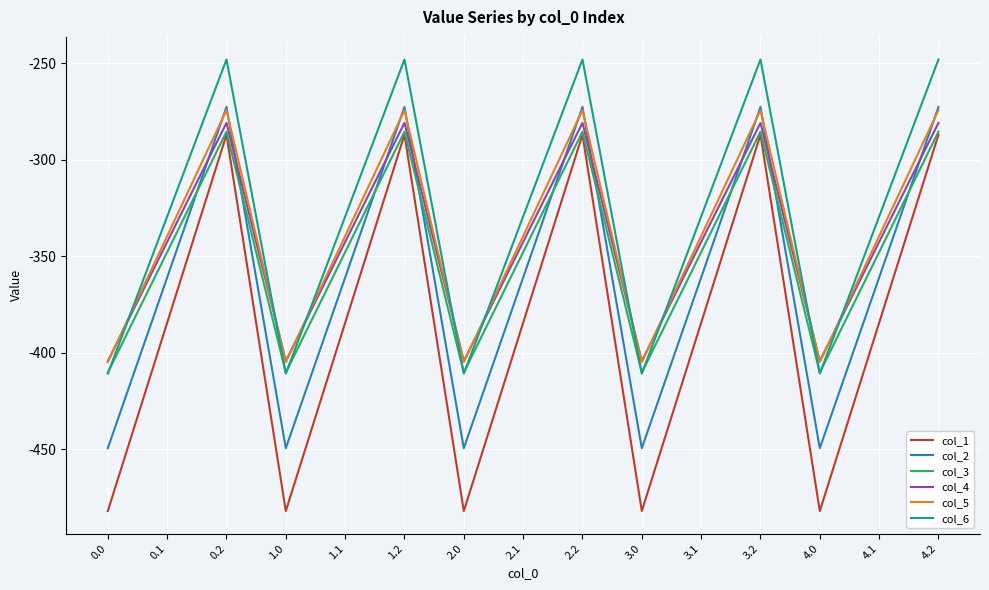

Is the value of col_4 at 0.0 greater than the value of col_6 at 2.0?

Yes